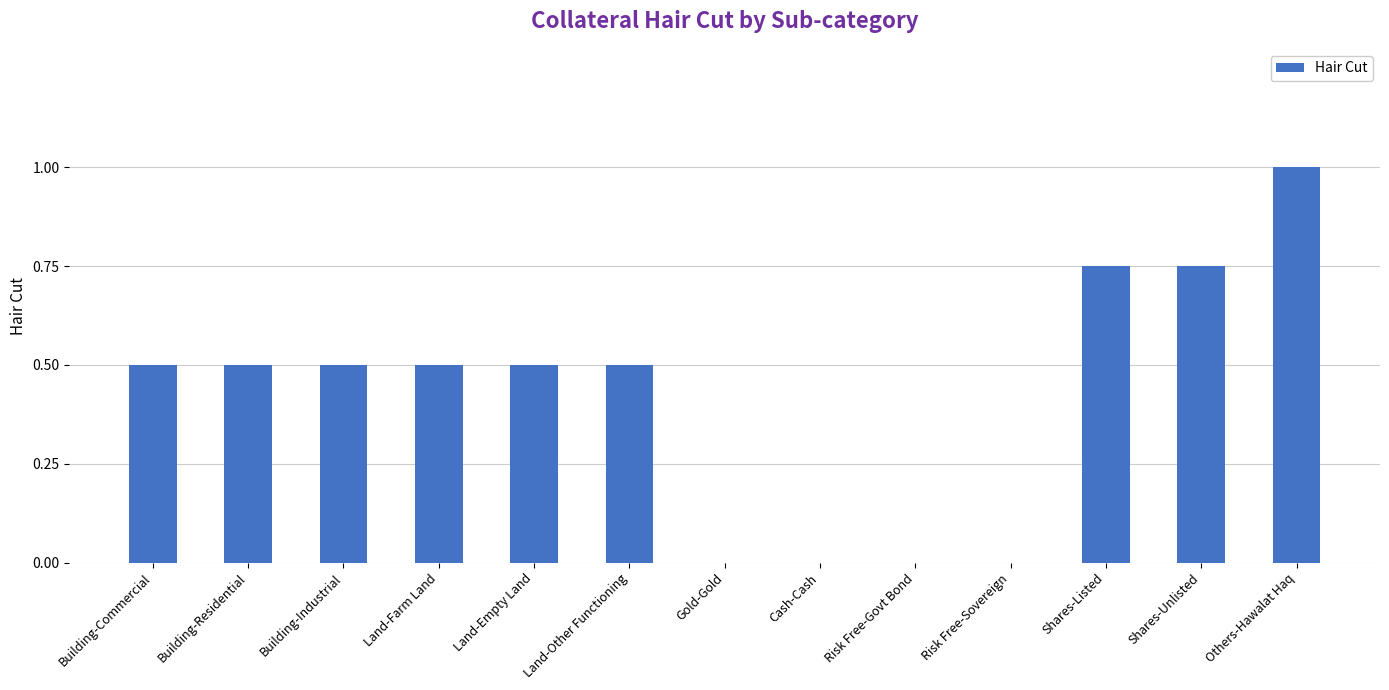

True or false: the data shows 0.5 at Land-Farm Land.

True